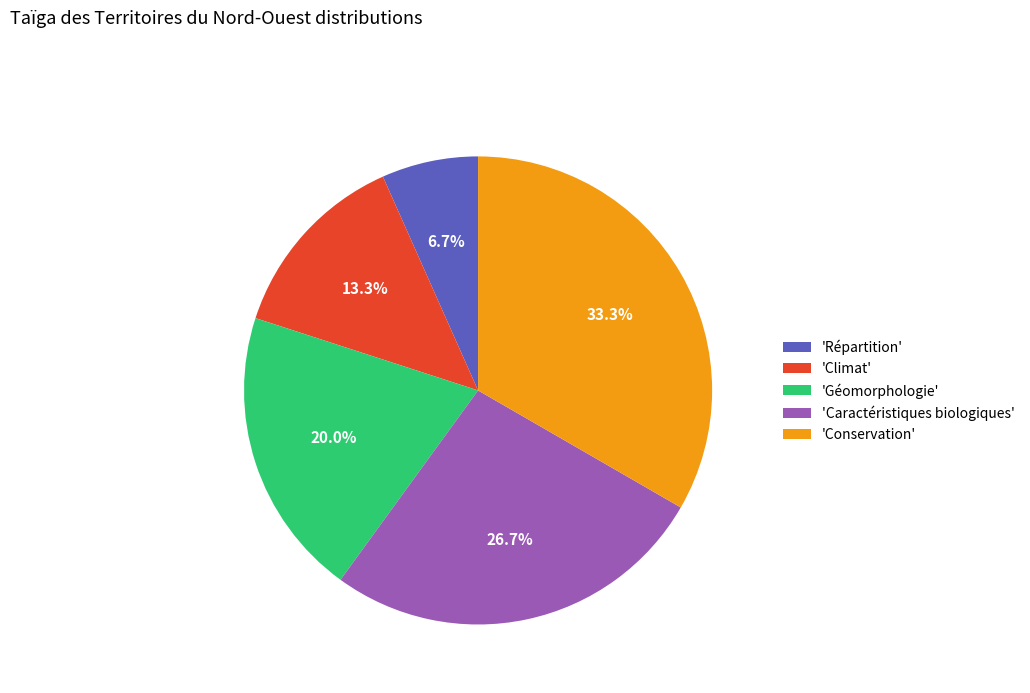

Which slice is the smallest?

'Répartition'